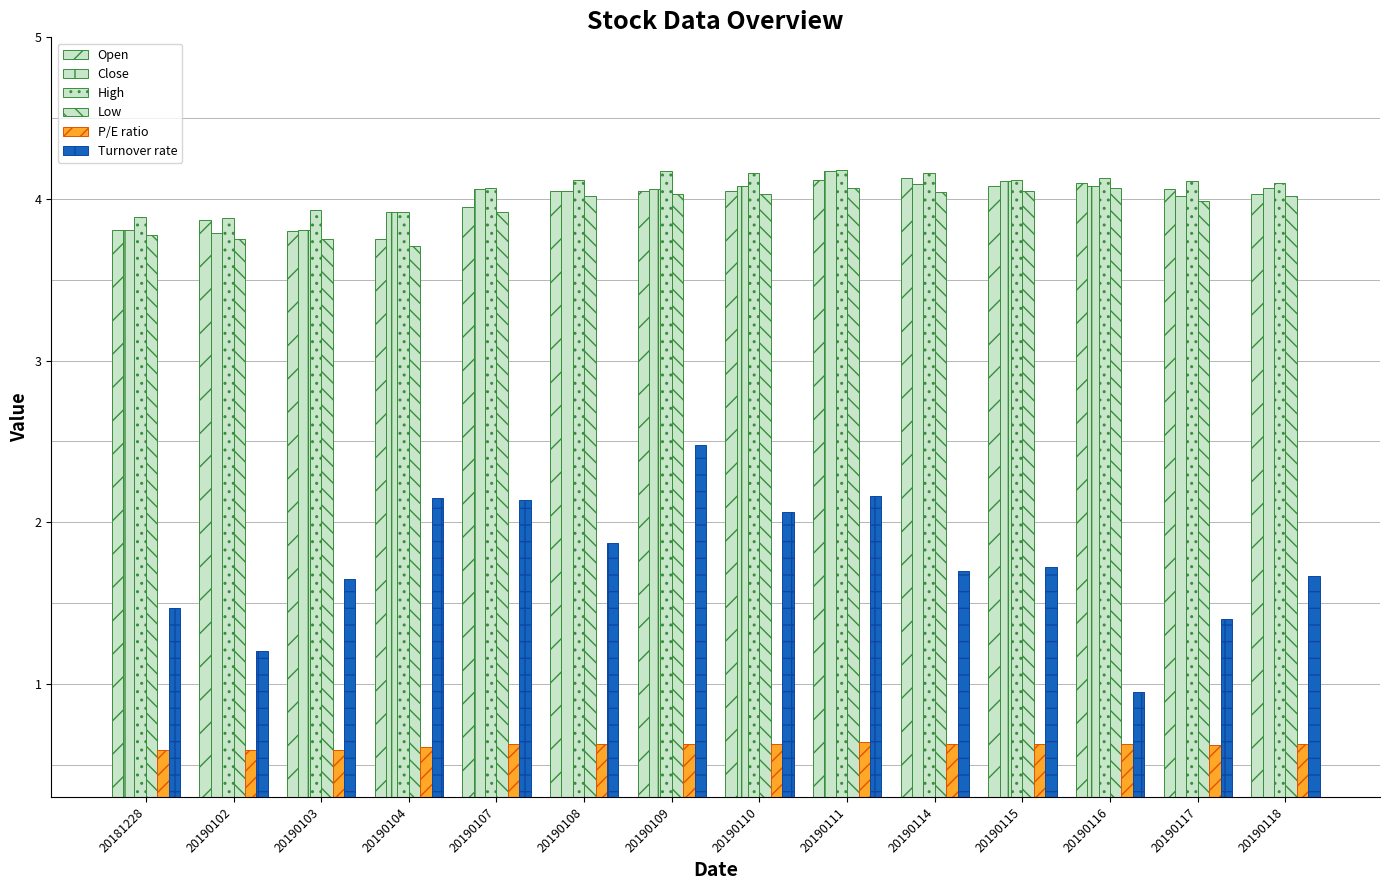

At 20190102, list the series in order from smallest to largest.

P/E ratio, Turnover rate, Low, Close, Open, High